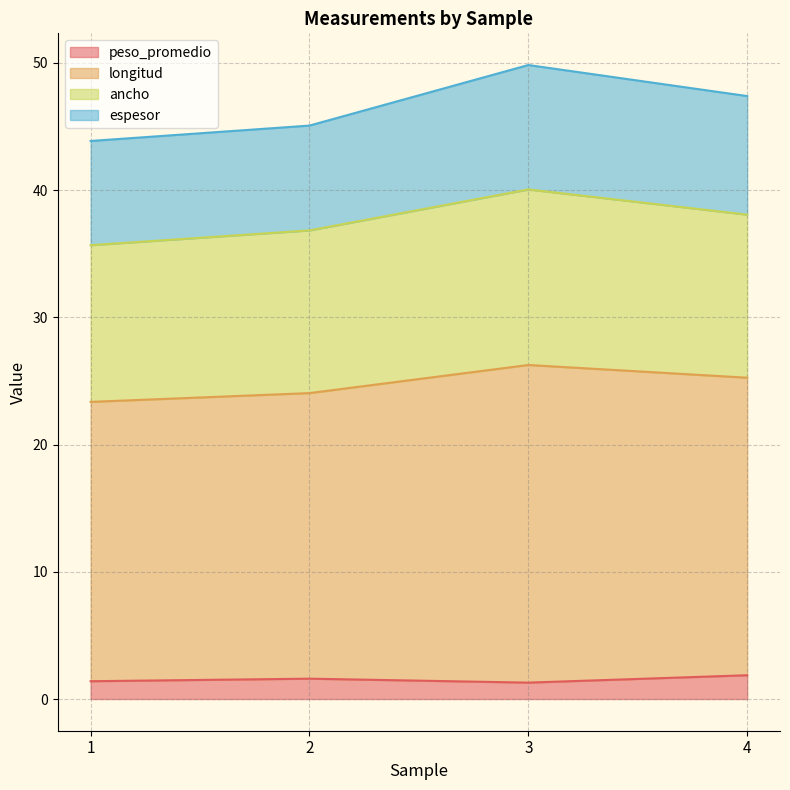

True or false: peso_promedio has a value of 1.3 at 3.

True